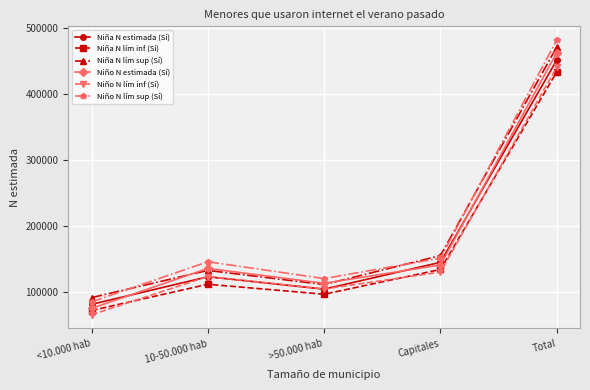

True or false: Niño N lím inf (Sí) has a value of 62013 at 10-50.000 hab.

False